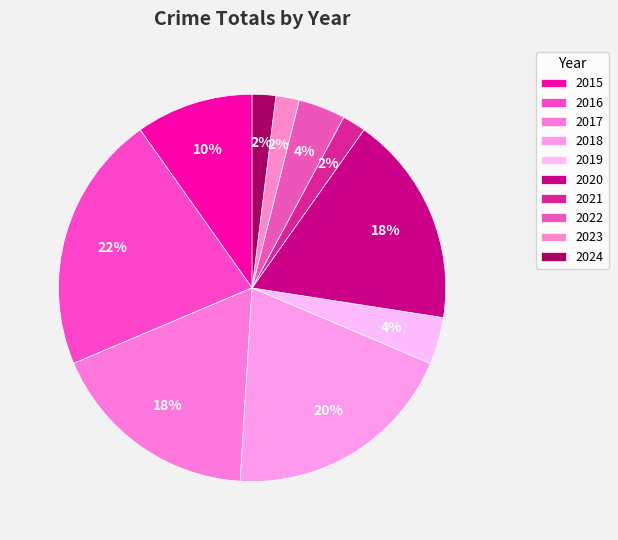

Does 2021 account for over 50% of the chart?

No